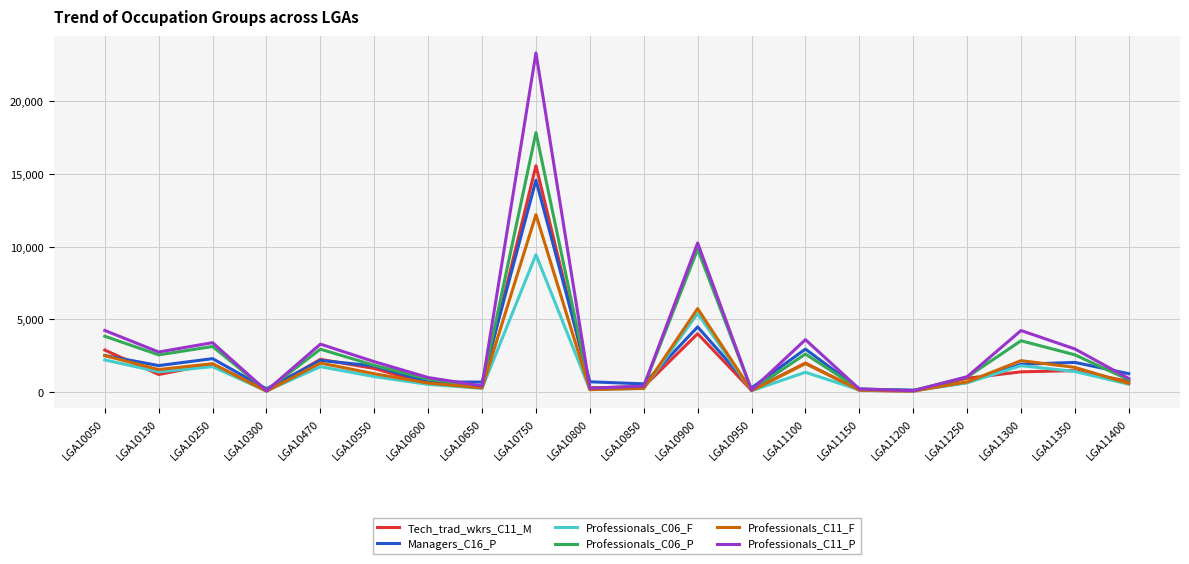

At how many categories does at least one series exceed 16824?

1